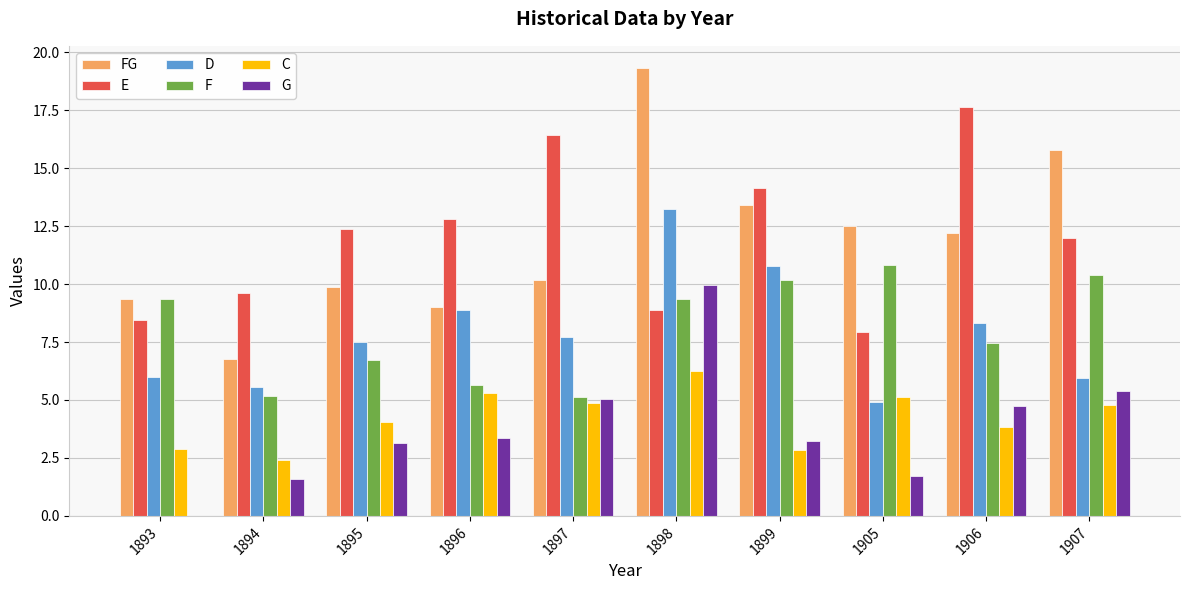

What is the sum of the C values at 1898 and 1895?

10.3